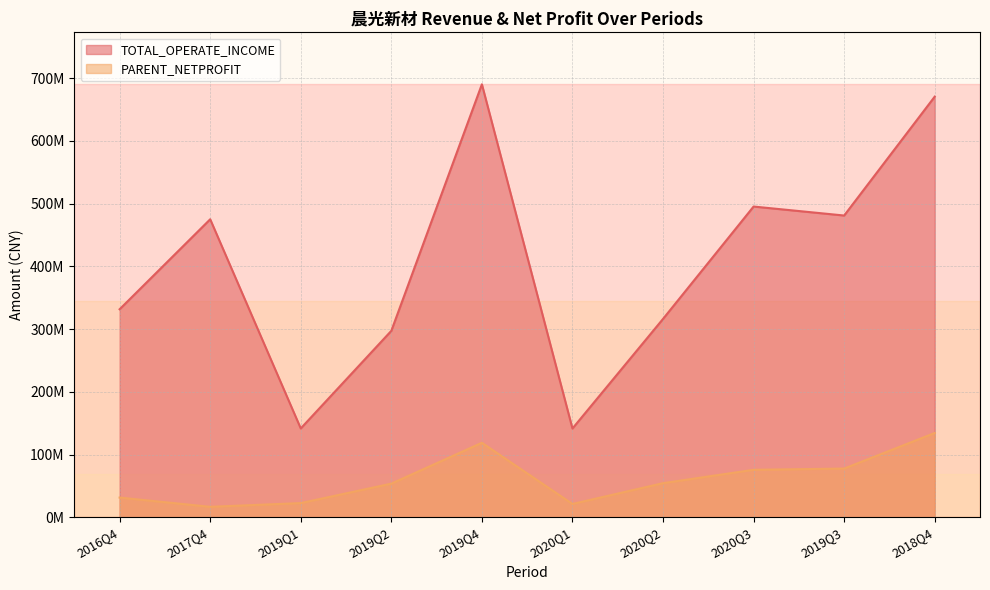

What is the smallest value displayed?

16785925.6